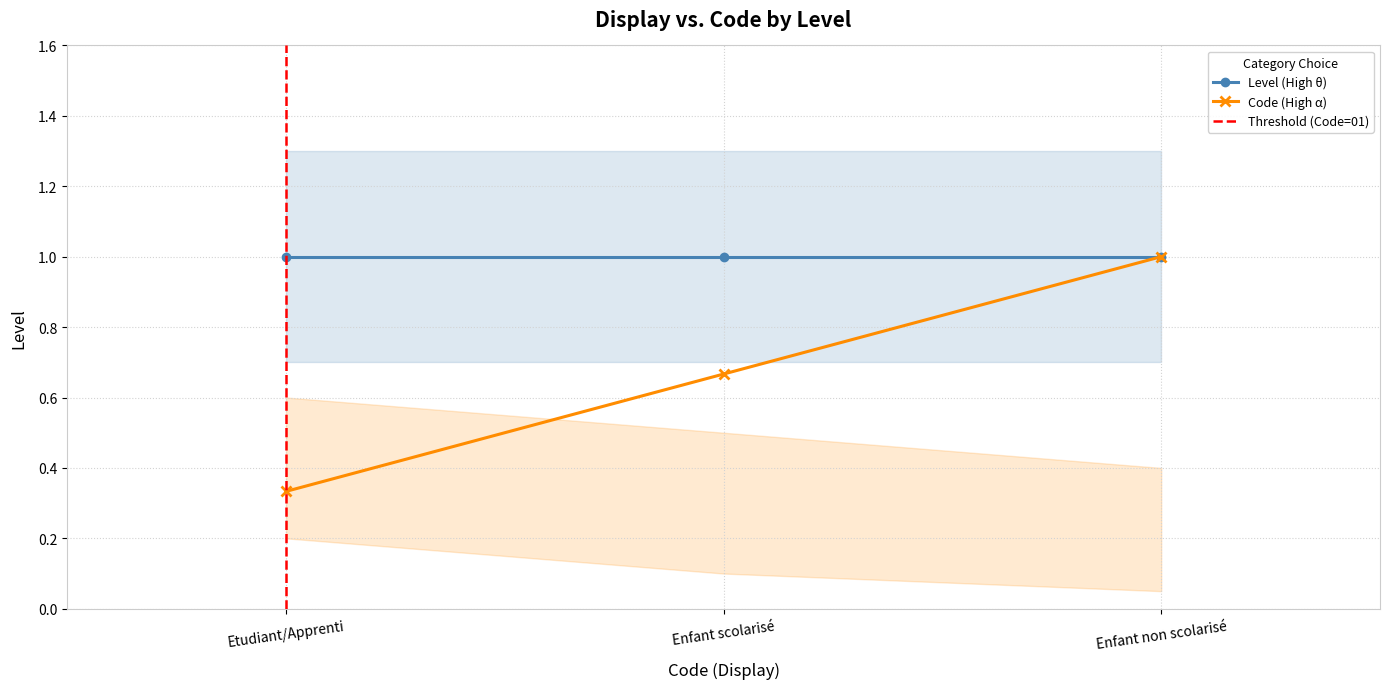

What is the change in value from Etudiant/Apprenti to Enfant non scolarisé?

+0.7